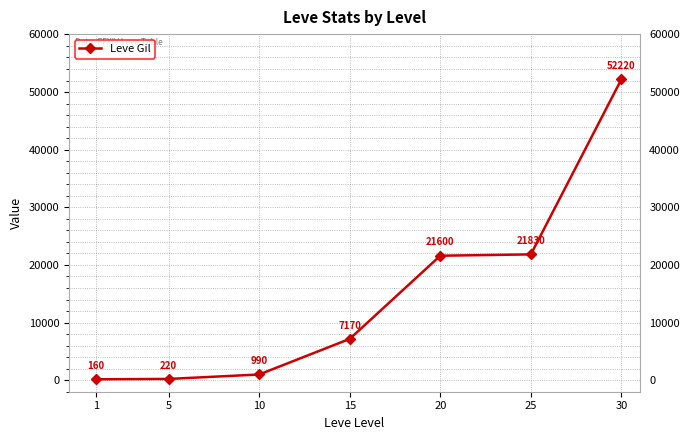

The chart shows a value of 1776 at 15. True or false?

False